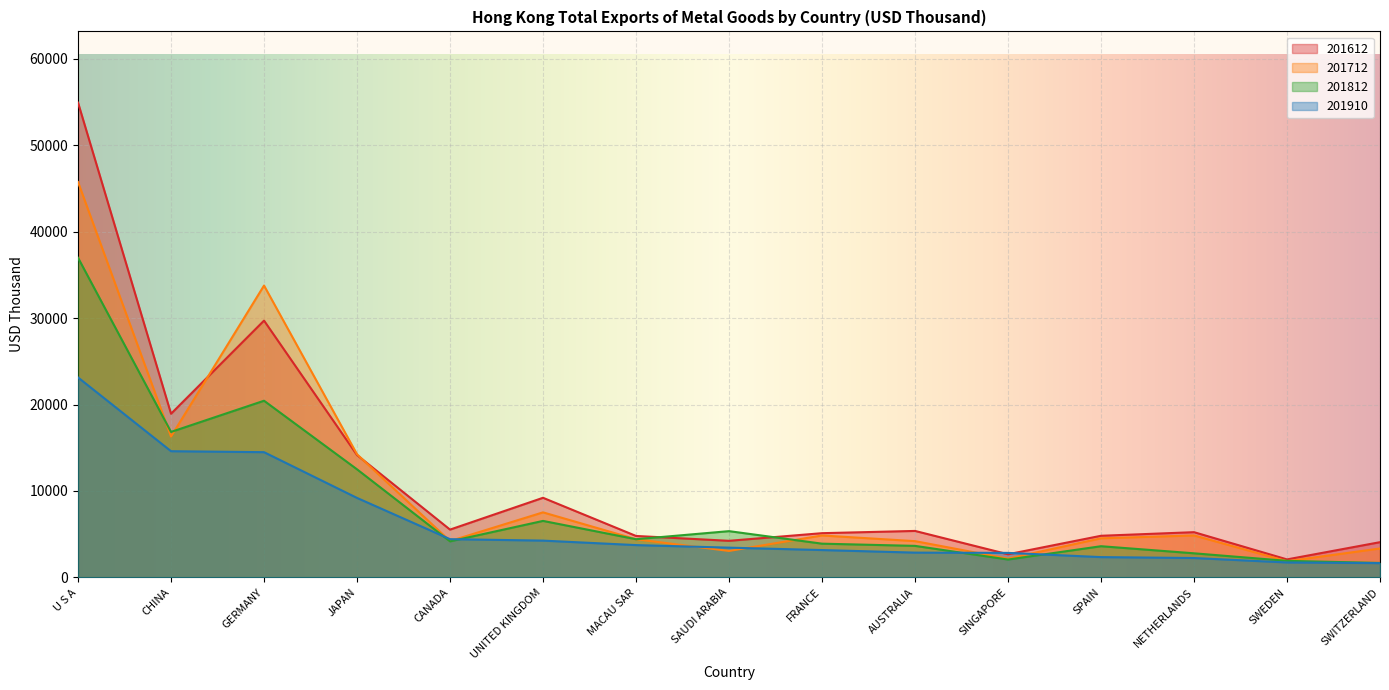

What is the sum of the 201612 values at CANADA and SAUDI ARABIA?

9771.1